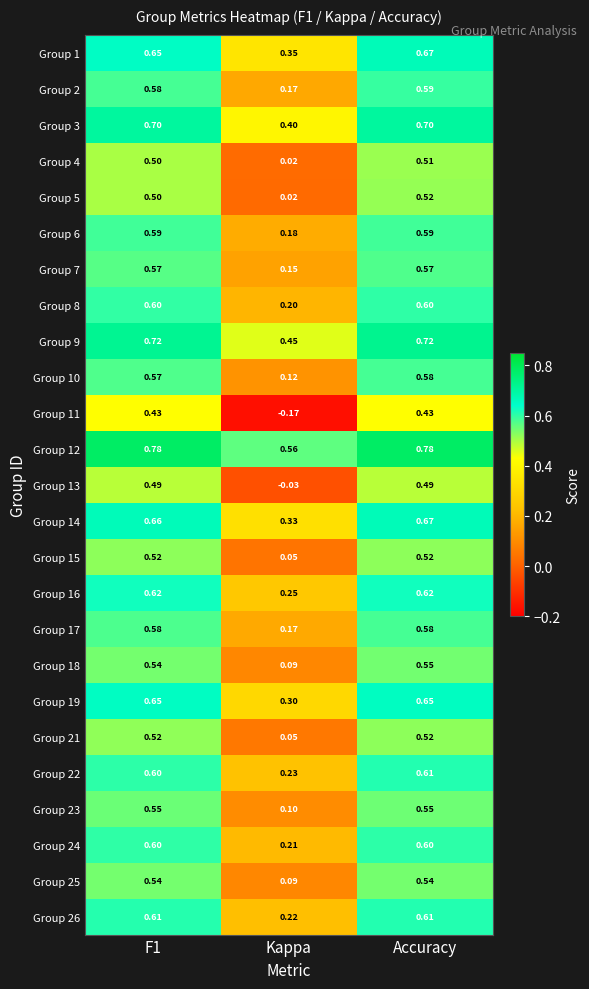

At which category is the sum across all series the highest?

Accuracy